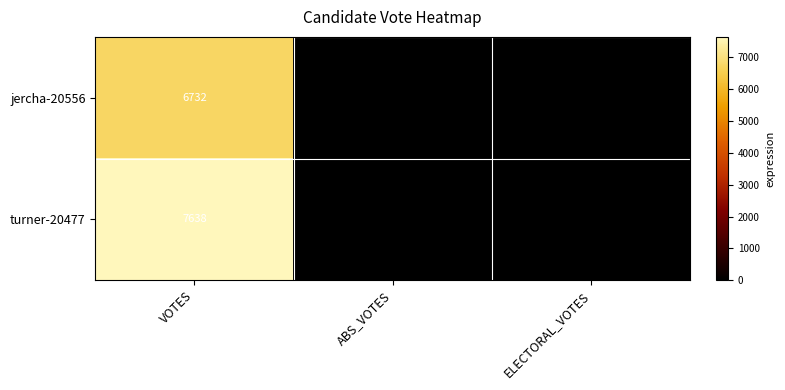

What is the maximum value shown in the chart?

7638